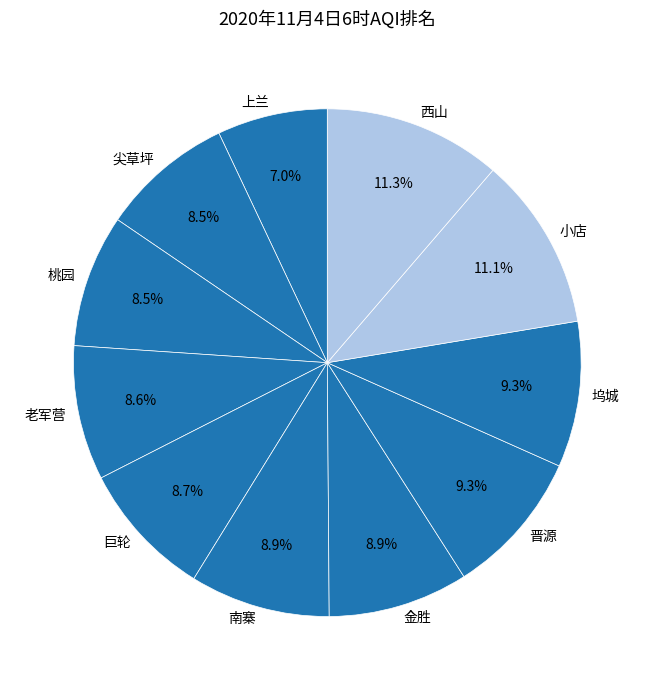

What is the ratio of the value at 南寨 to the value at 晋源?

1.0